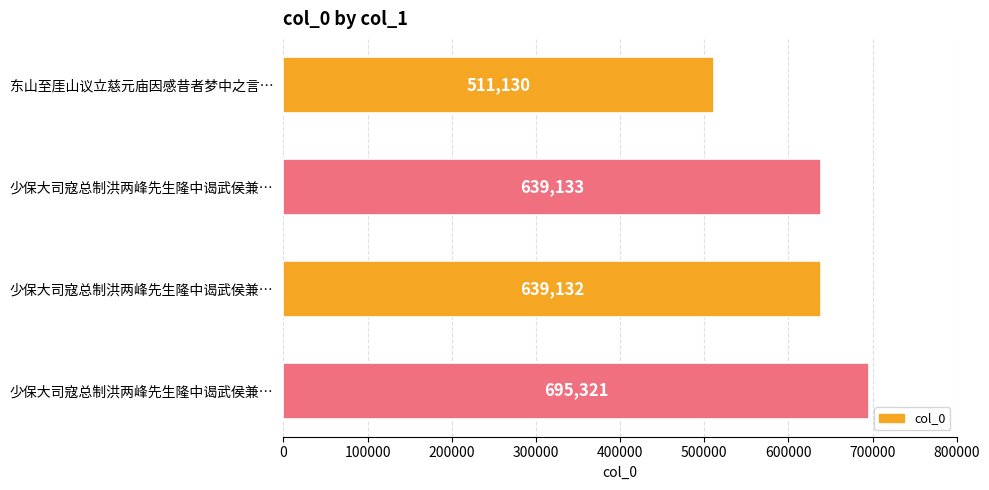

How many bars are there in total?

4